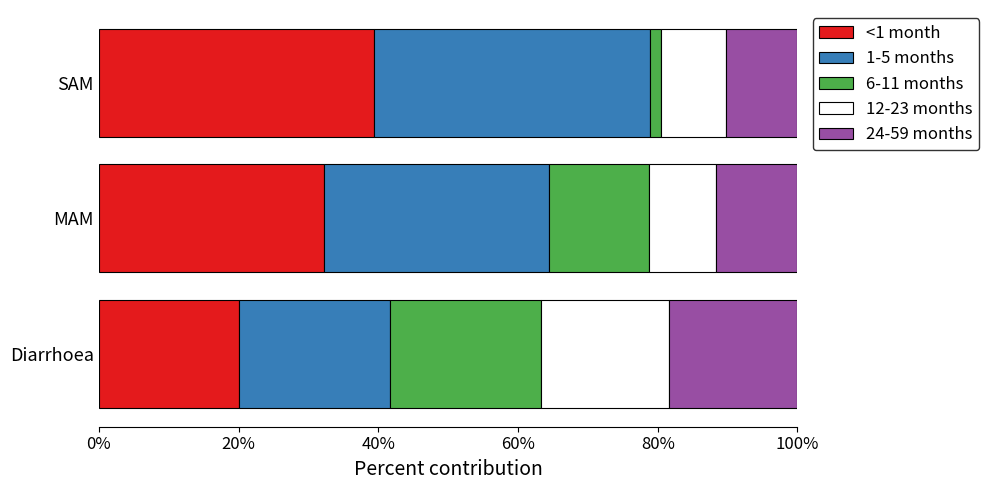

What is the highest value of the <1 month series?

39.4